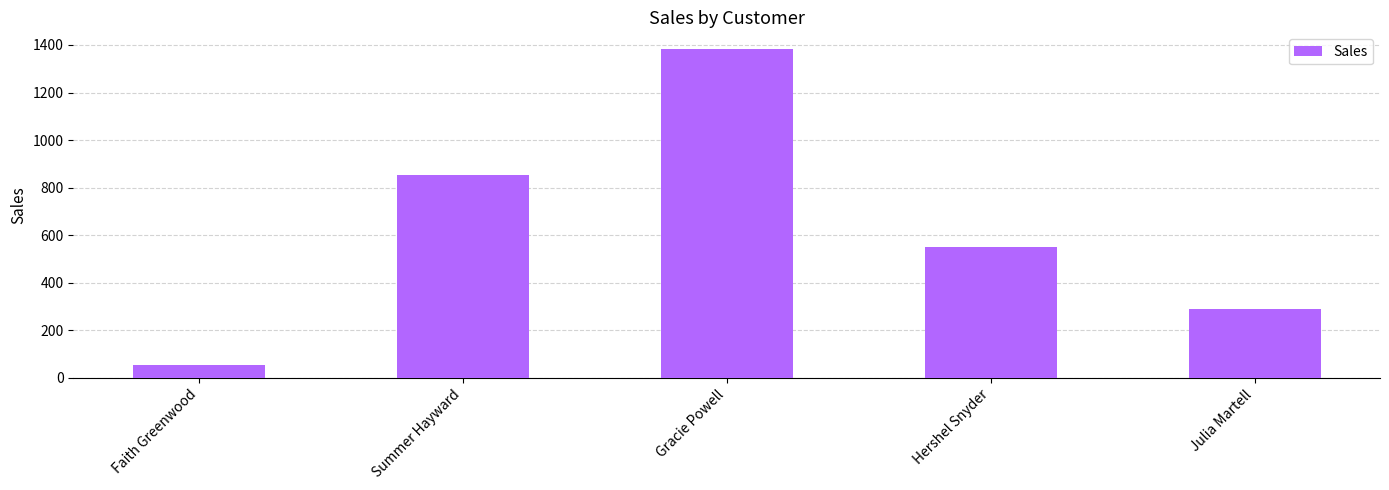

Reading left to right, list all the values displayed in this chart.

Faith Greenwood=55	Summer Hayward=854	Gracie Powell=1384	Hershel Snyder=552	Julia Martell=290